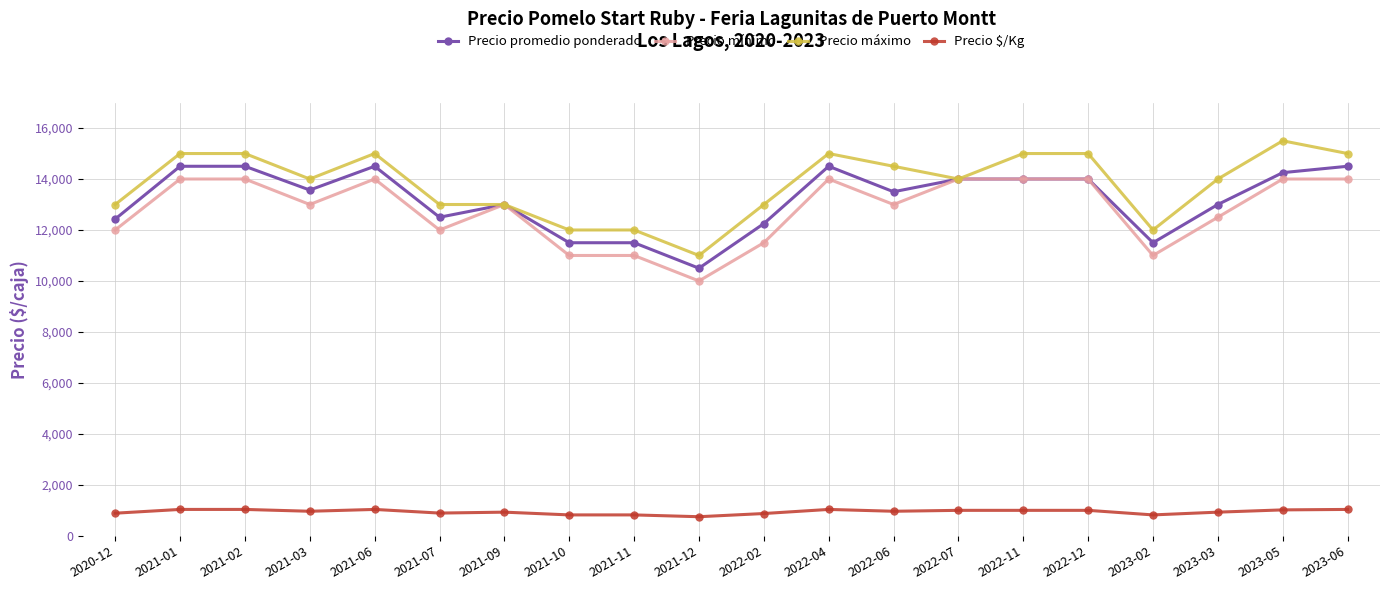

What is the total value across all series at 2021-02?

44536